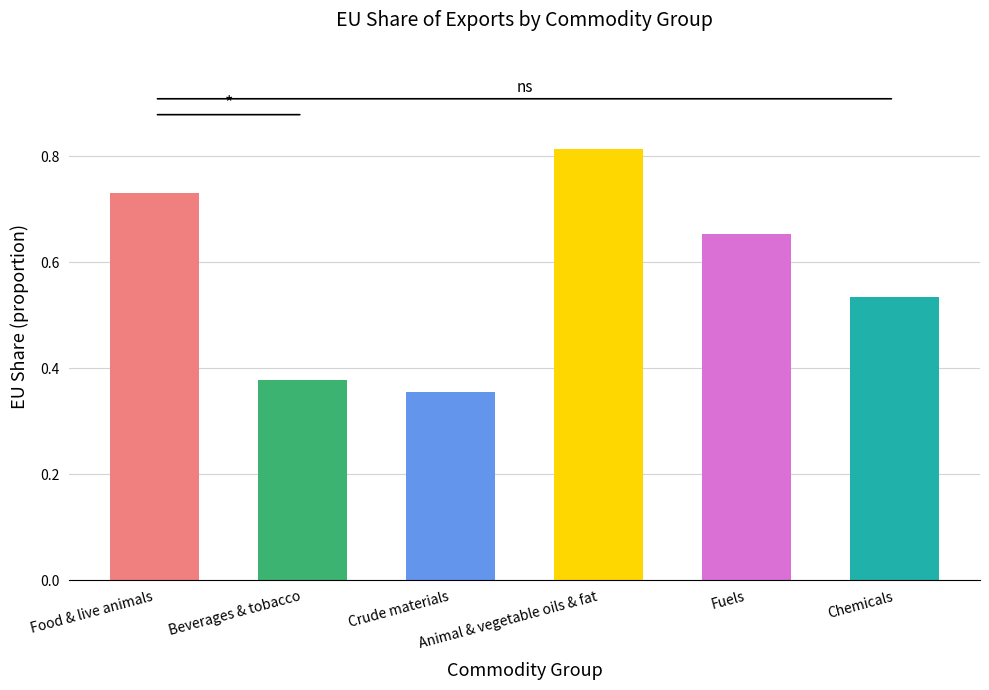

List the labels in order of value, largest first.

Animal & vegetable oils & fat, Food & live animals, Fuels, Chemicals, Beverages & tobacco, Crude materials